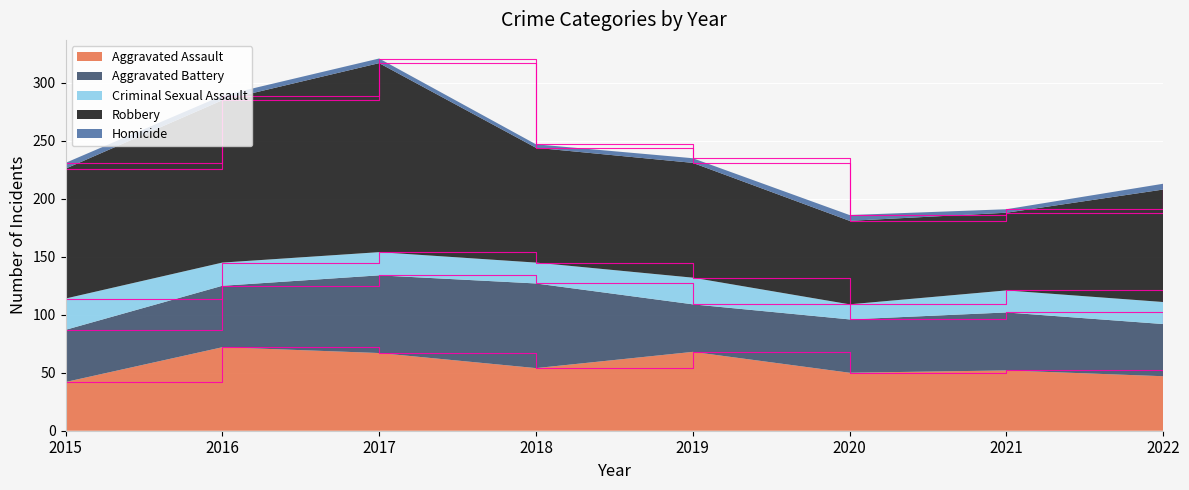

Reading right to left, transcribe all the data shown in this chart.

Aggravated Assault: 47	52	50	68	54	67	72	42
Aggravated Battery: 45	50	46	41	73	67	53	45
Criminal Sexual Assault: 19	19	13	23	18	20	20	27
Robbery: 97	67	72	99	99	163	140	112
Homicide: 5	3	5	4	3	4	4	5